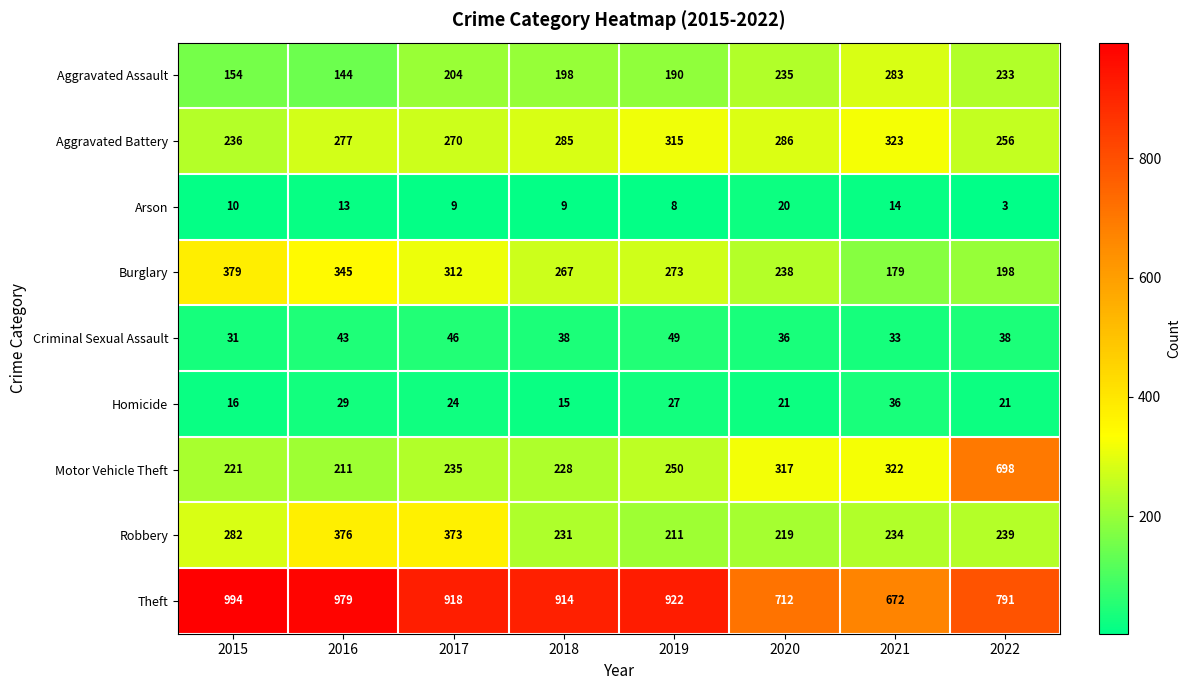

What is the average value of the Aggravated Battery series?

281